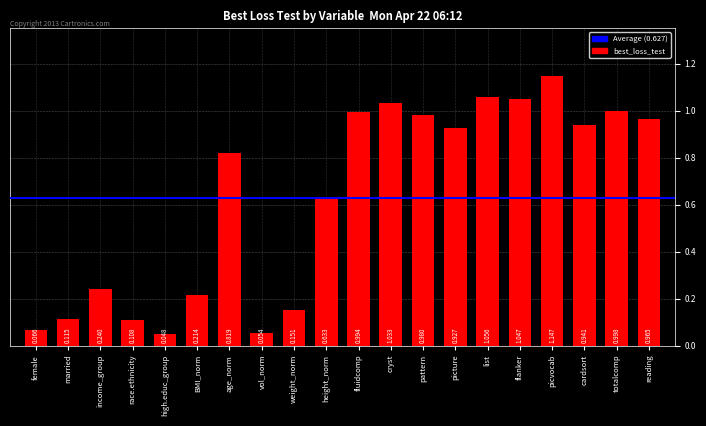

What is the sum of all values?

12.5